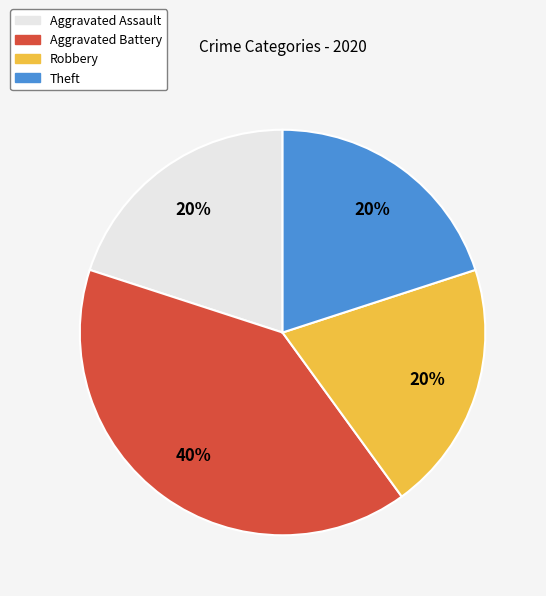

To the nearest percent, what percentage of the pie is Aggravated Assault?

20%